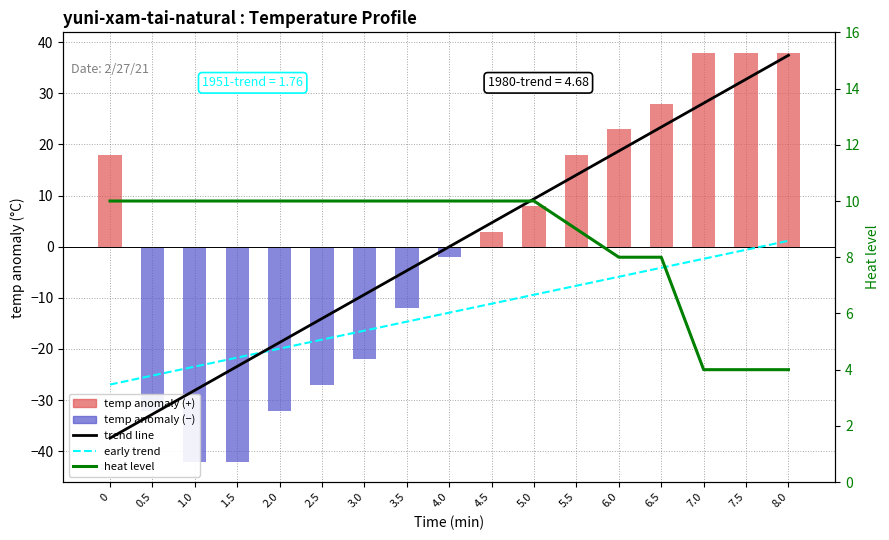

Is it true that heat equals 2.9 at 4.5?

False